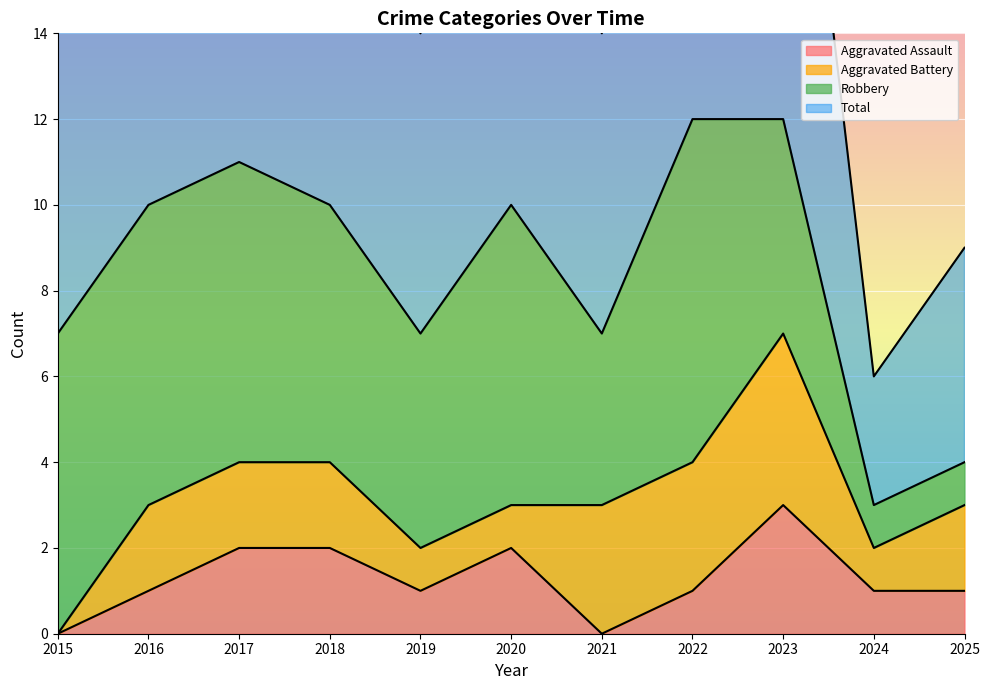

How many interior local peaks does the Aggravated Assault series have?

2